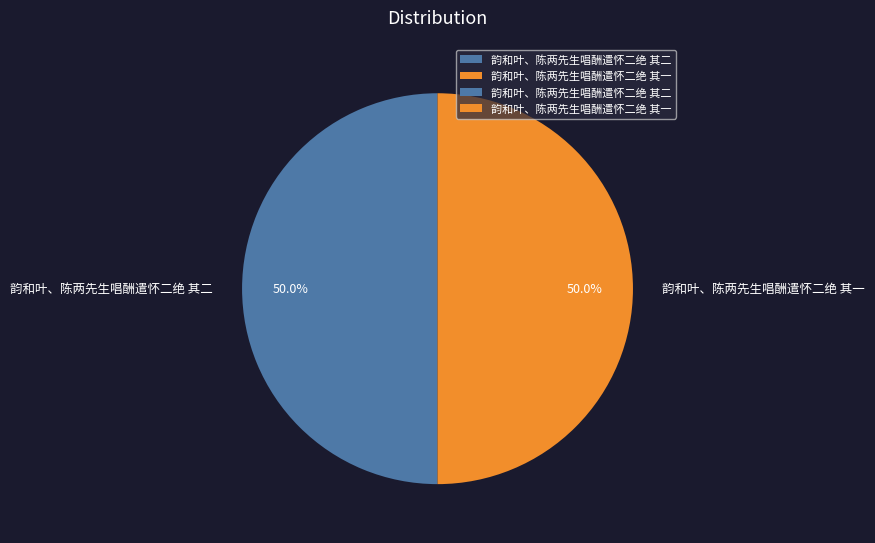

What percentage is the 韵和叶、陈两先生唱酬遣怀二绝 其一 slice, to the nearest percent?

50%